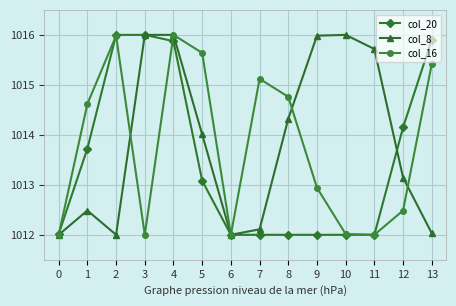

What is the sum of all col_16 values?

14193.0